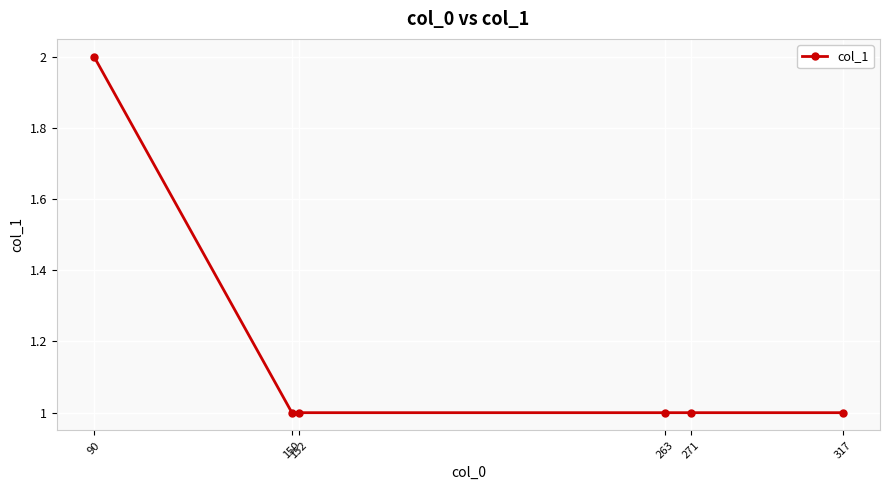

Reading left to right, what are all the values shown in this chart?

2	1	1	1	1	1